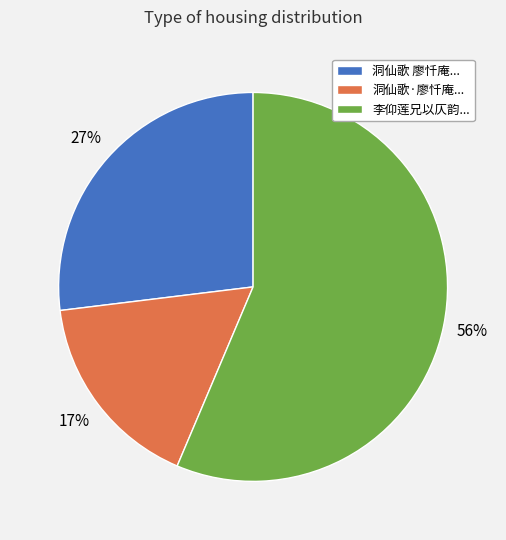

What is the ratio of the value at 李仰莲兄以仄韵... to the value at 洞仙歌 廖忏庵...?

2.1